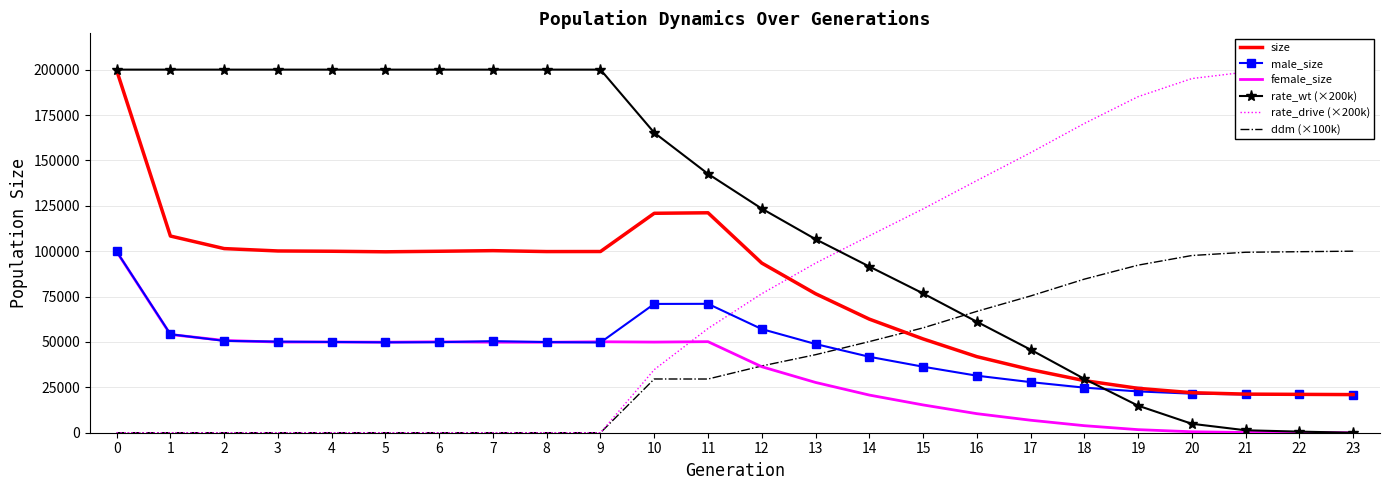

Rank the series by their maximum value, from highest to lowest.

rate_wt (×200k), rate_drive (×200k), size, ddm (×100k), male_size, female_size